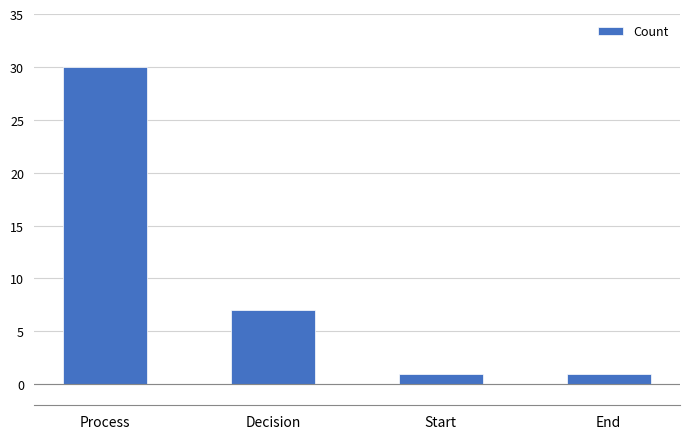

Reading right to left, list all the values displayed in this chart.

1	1	7	30